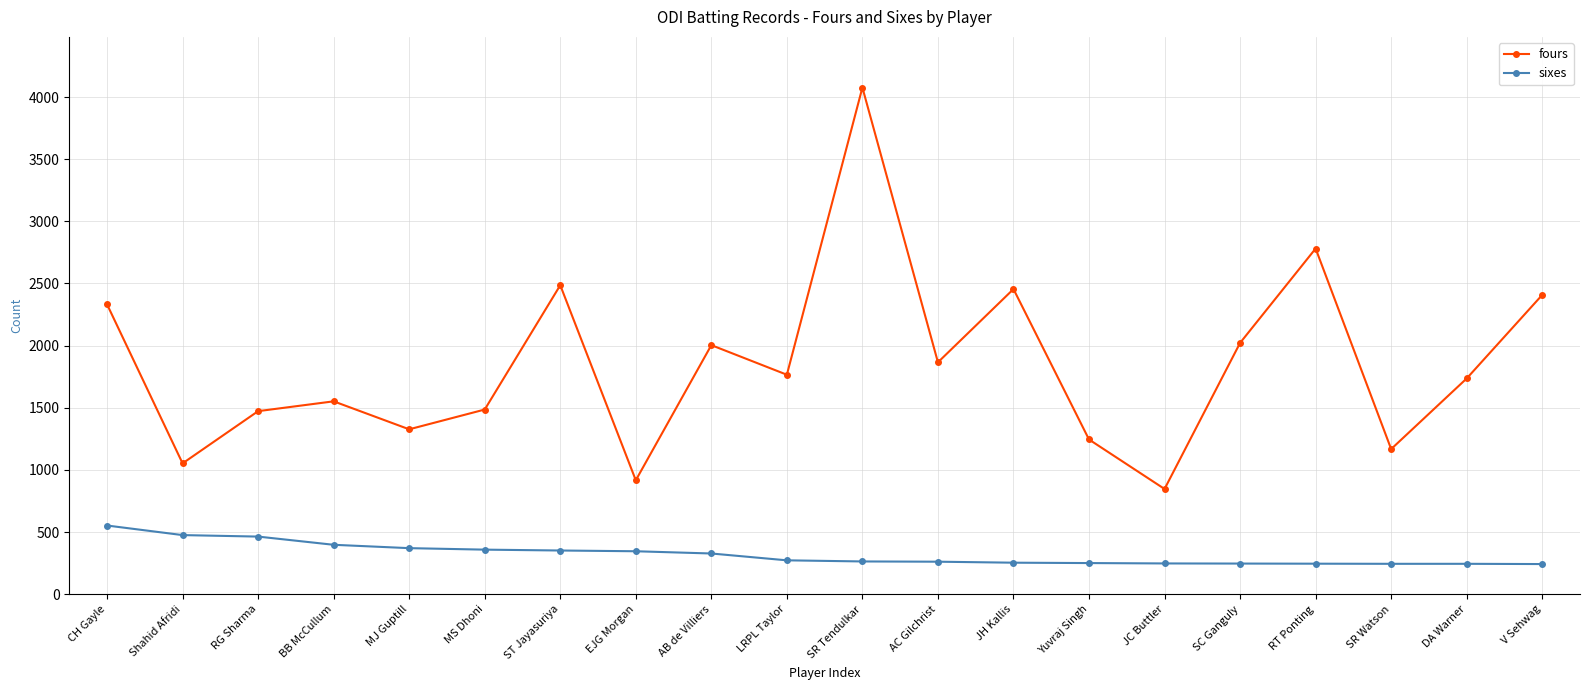

At MS Dhoni, list the series in order from smallest to largest.

sixes, fours